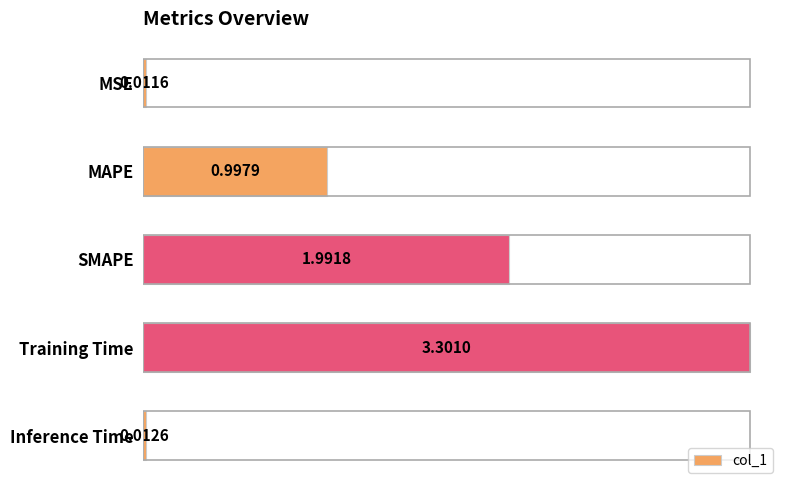

Are the bars grouped side by side (vs. stacked)?

No